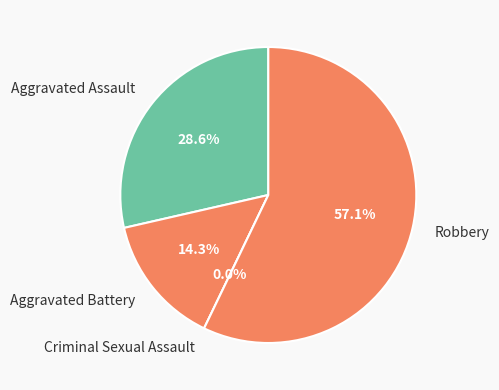

The Robbery slice represents 45% of the pie. True or false?

False